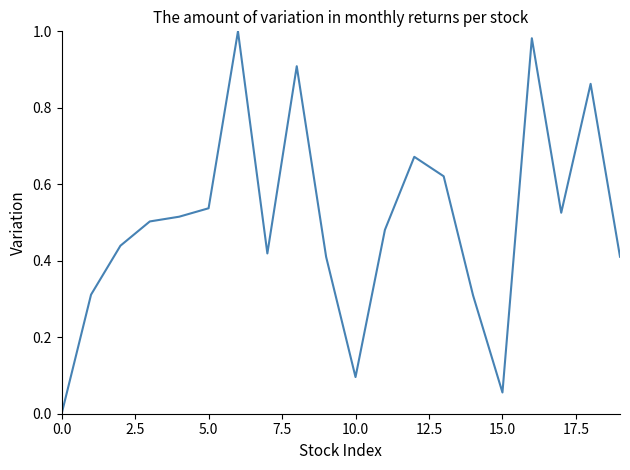

How many lines are shown in the chart?

1